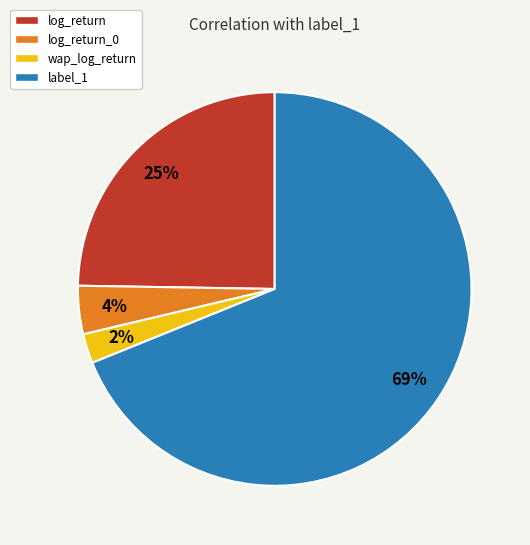

Is it true that log_return_0 is 9% of the pie?

False